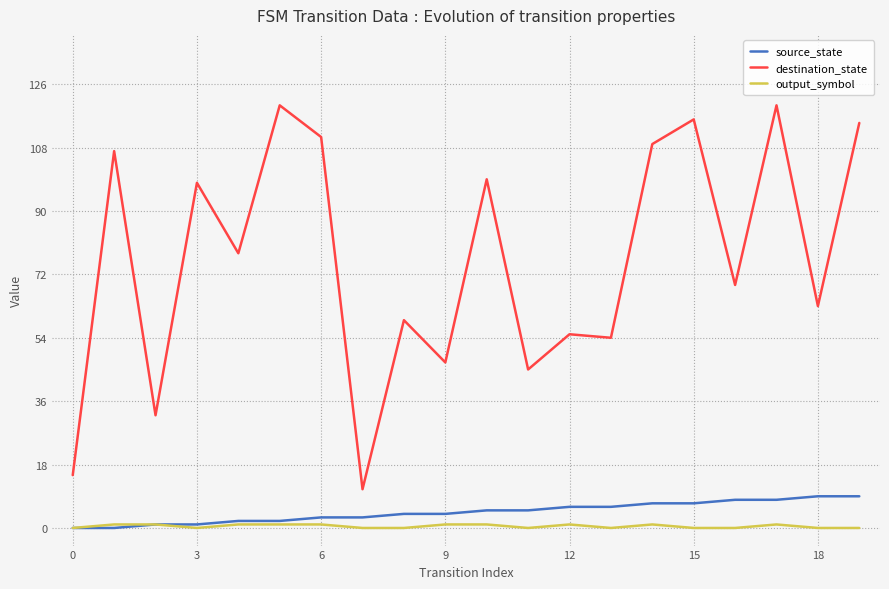

Which series has the largest total across all categories?

destination_state